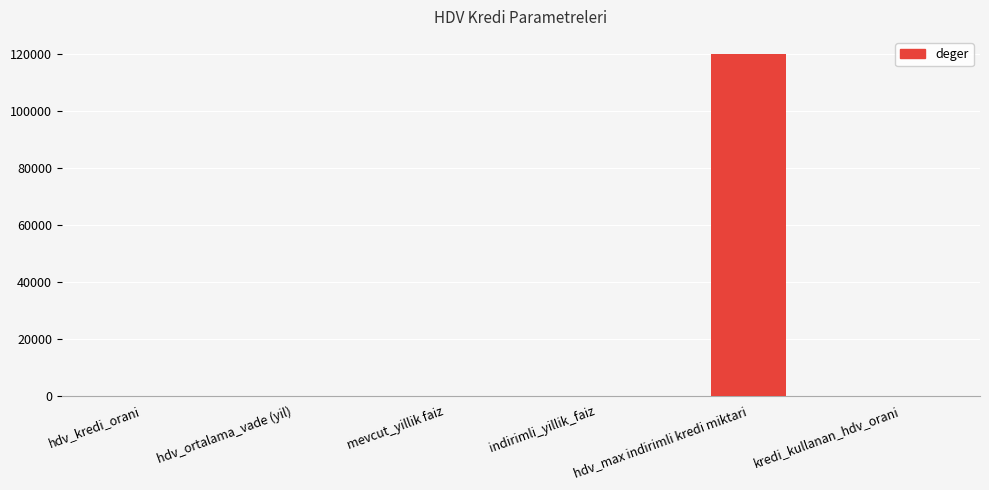

The value at hdv_max indirimli kredi miktari is 30992.2. True or false?

False